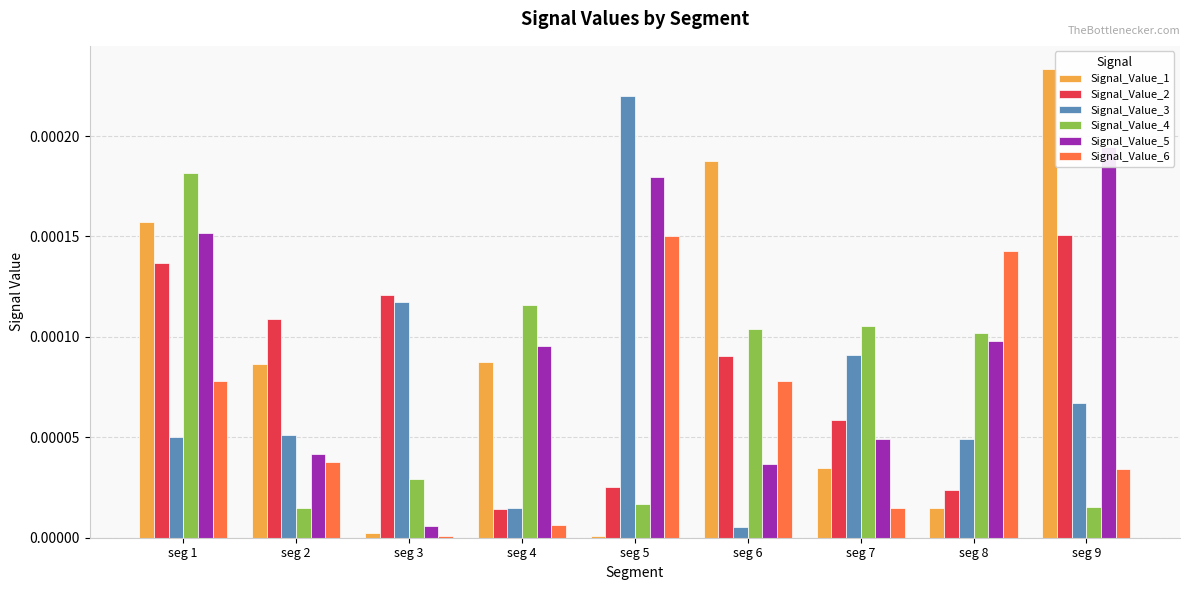

At how many categories does at least one series exceed 0?

9